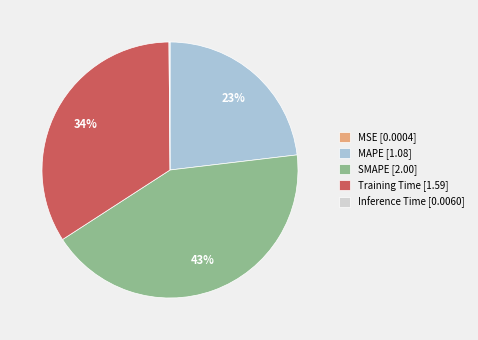

Is there a majority slice in this chart?

No